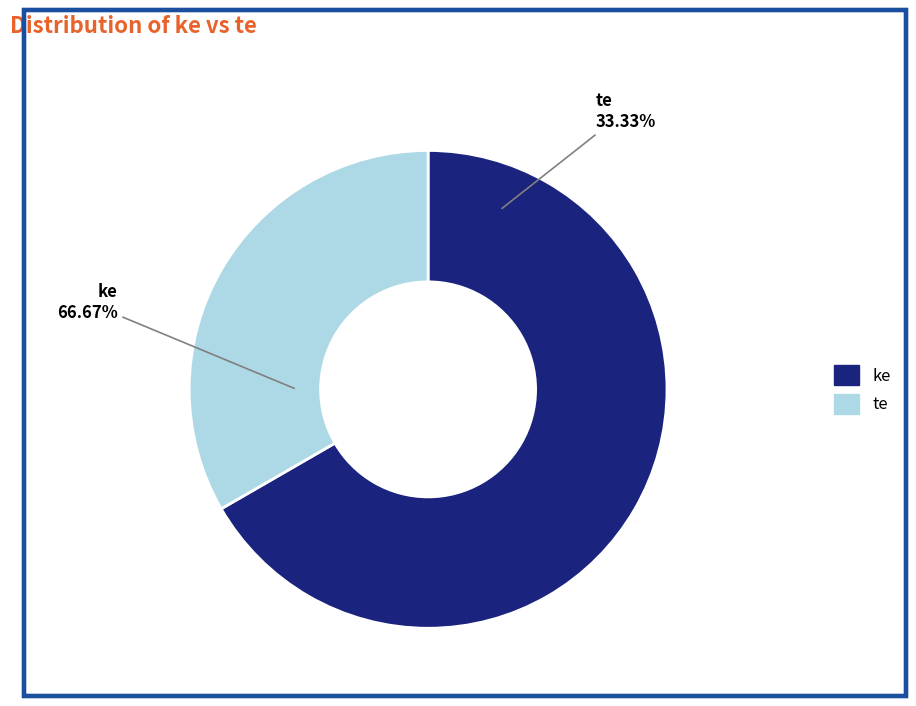

Is it true that ke is 77% of the pie?

False